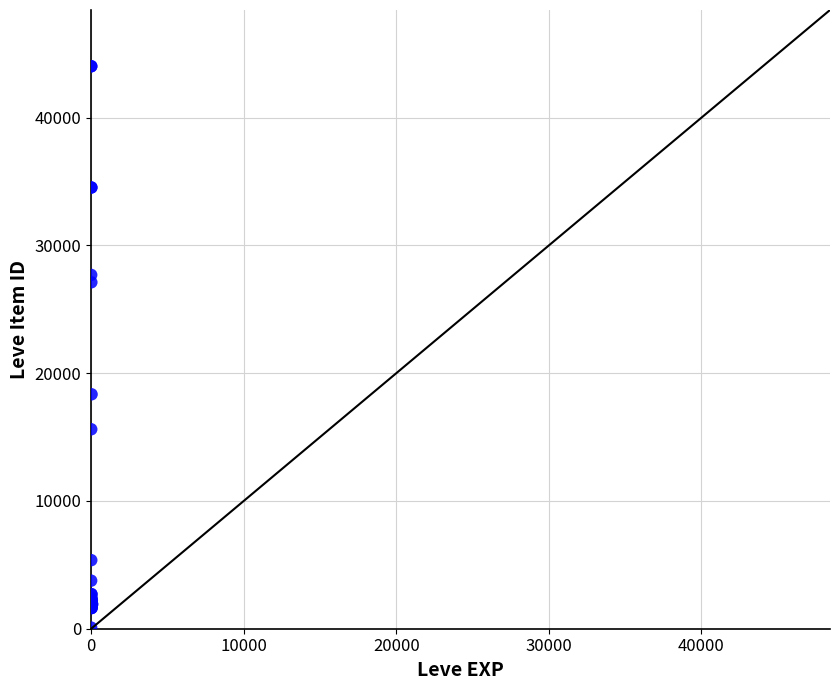

What Y value in the scatter plot is closest to 22056?

18348